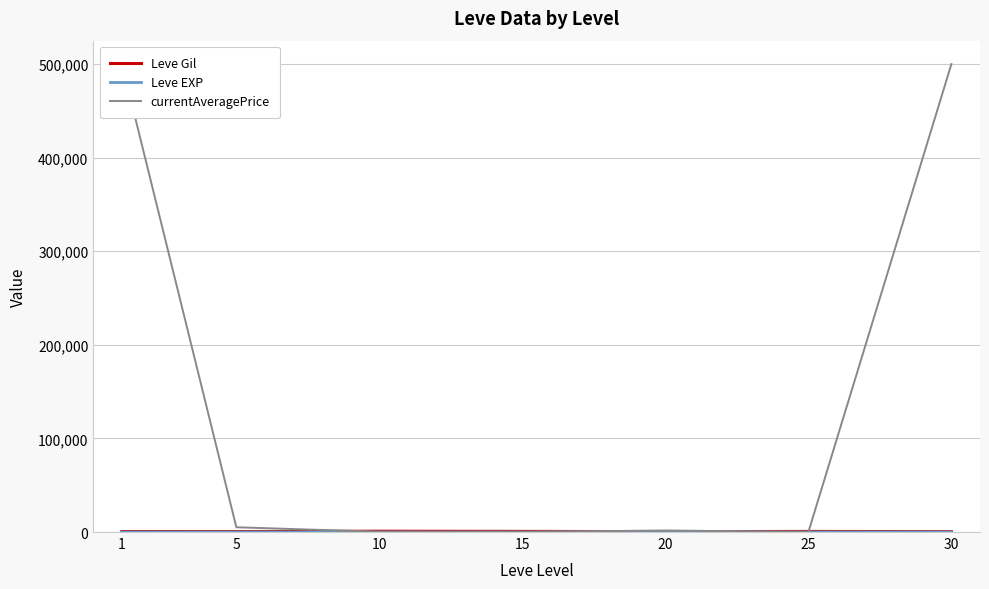

At which category is the sum across all series the highest?

1